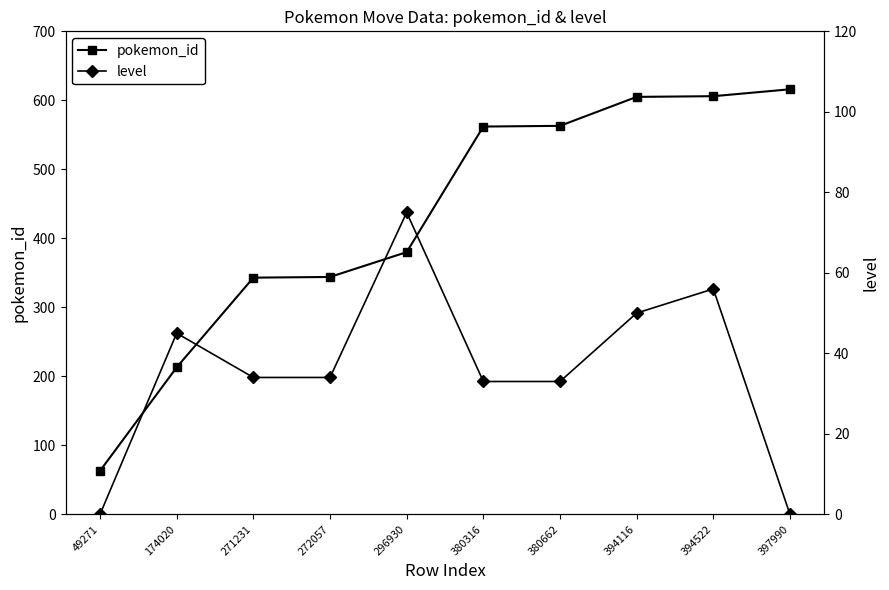

List the labels in order of level value, largest first.

296930, 394522, 394116, 174020, 271231, 272057, 380316, 380662, 49271, 397990